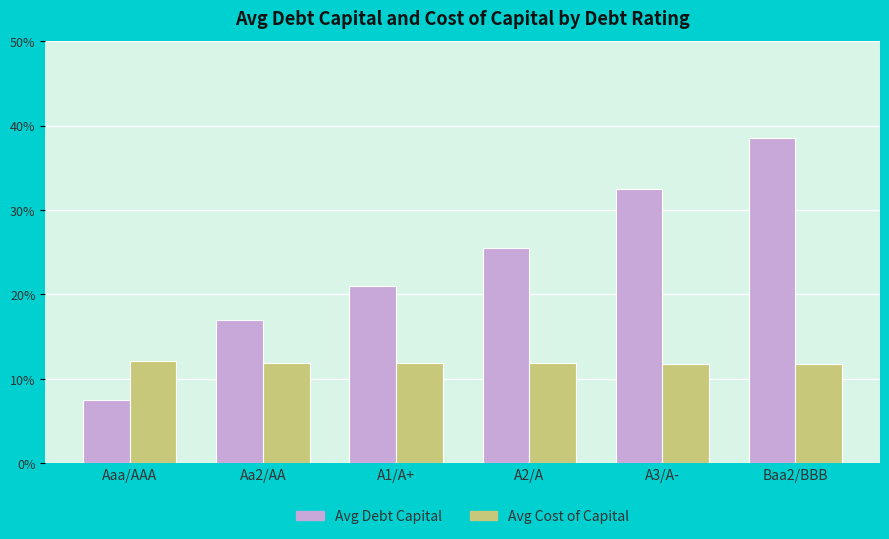

Is it true that Avg Cost of Capital equals 0.1 at A2/A?

True